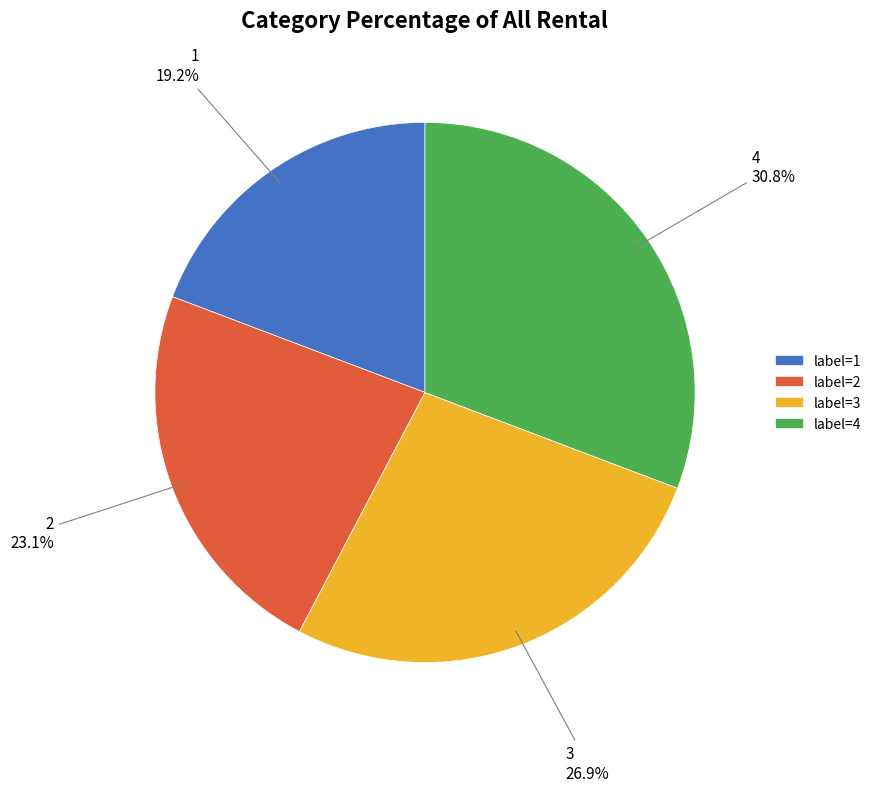

To the nearest percent, what percentage of the pie is 3?

27%